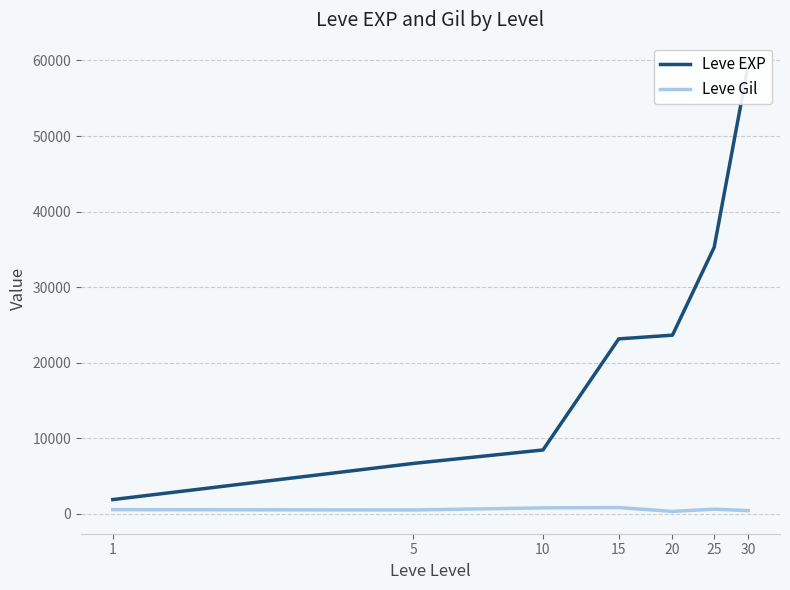

What is the value of the Leve EXP point at the 4th from the left?

23143.3